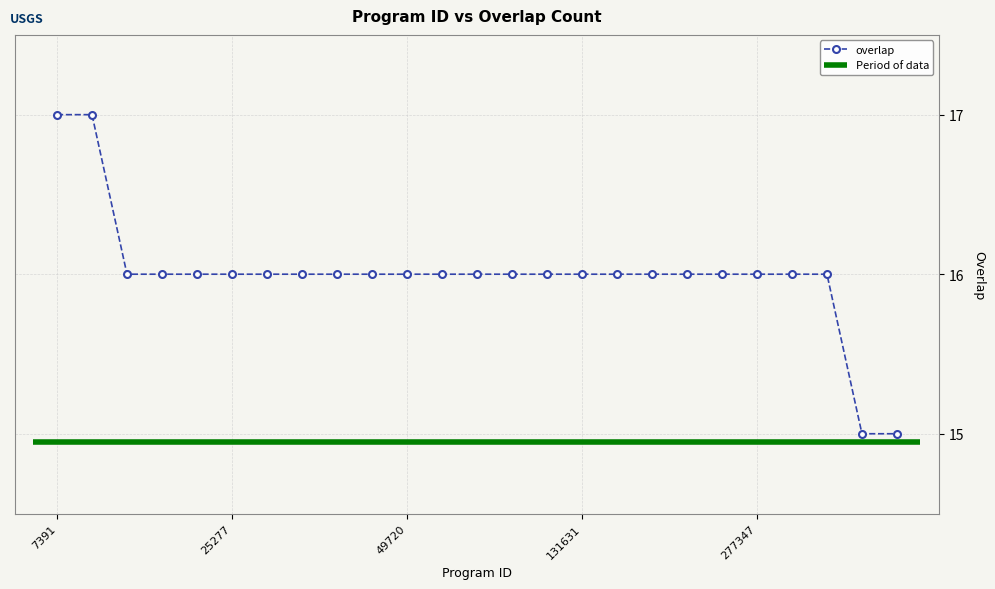

Approximately how many times larger is the value at 255673 compared to 7391?

0.9